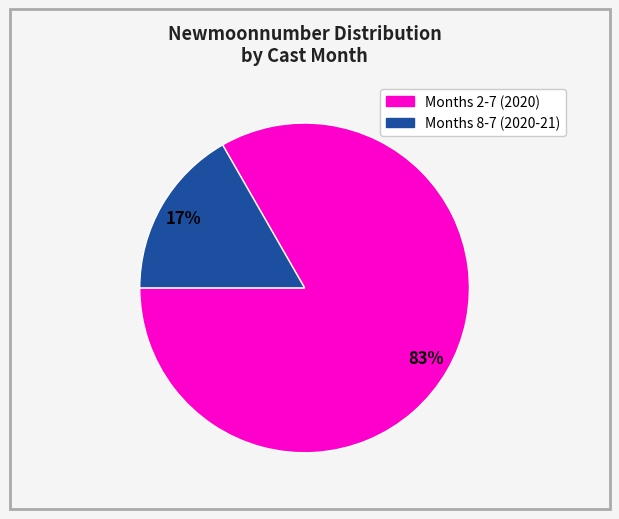

To the nearest percent, what is the average slice percentage?

50%